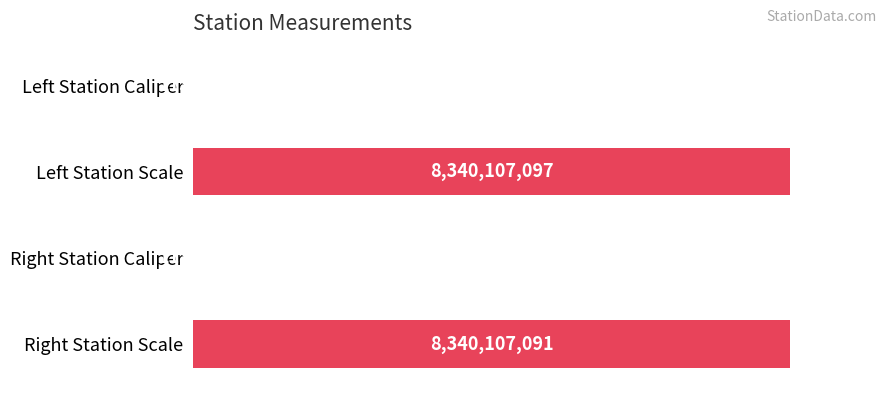

What is the ratio of the value at Right Station Scale to the value at Left Station Scale?

1.0